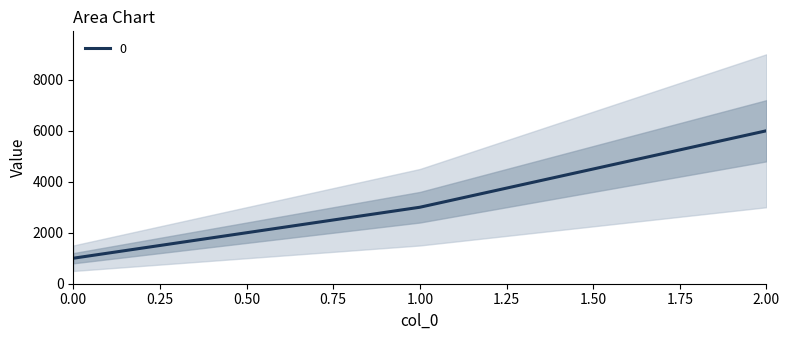

True or false: the data shows 1000 at 0.

True